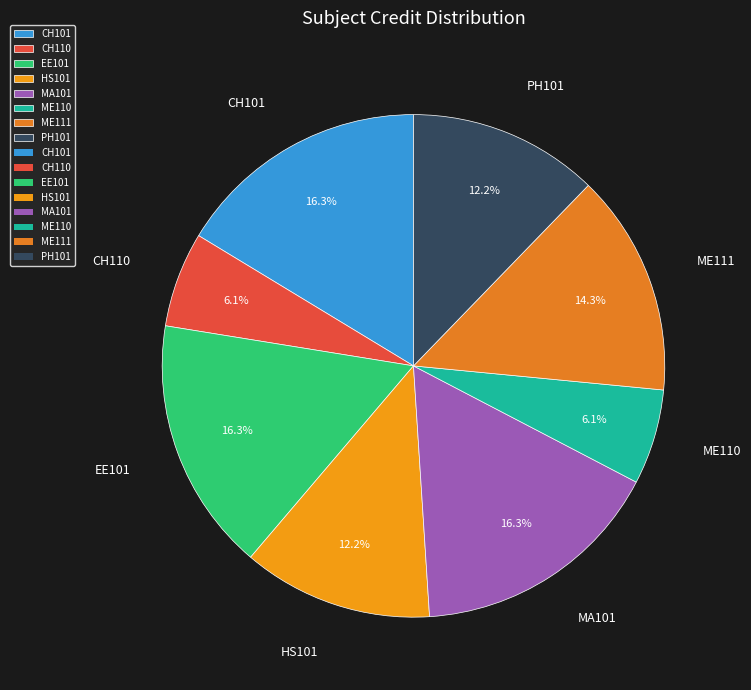

Is CH110 the majority of the pie?

No